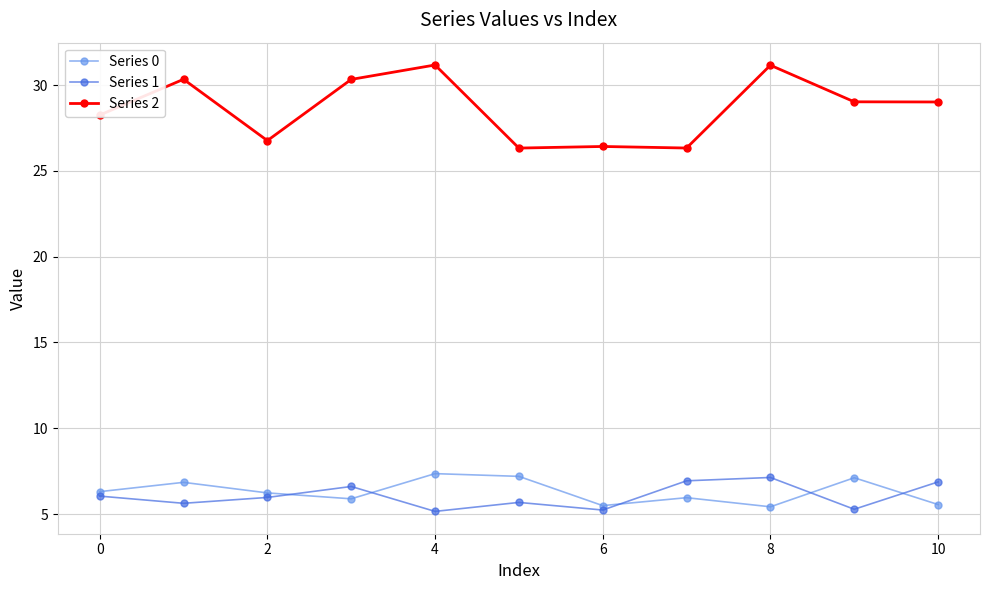

True or false: Series 1 has more than 0 interior local peaks.

True